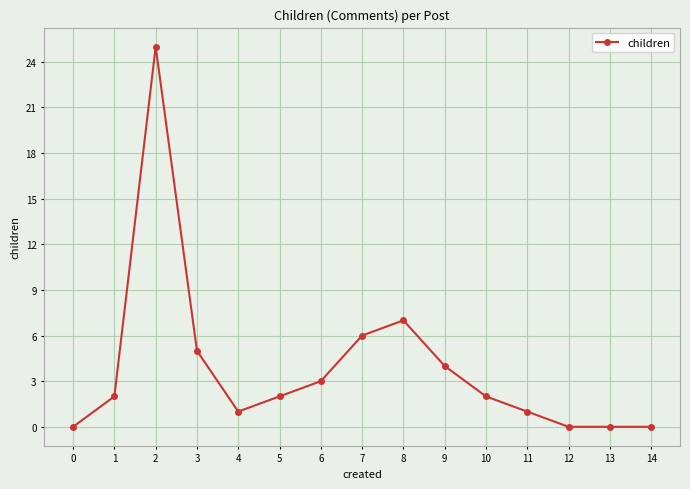

The chart shows a value of 2 at 5. True or false?

True